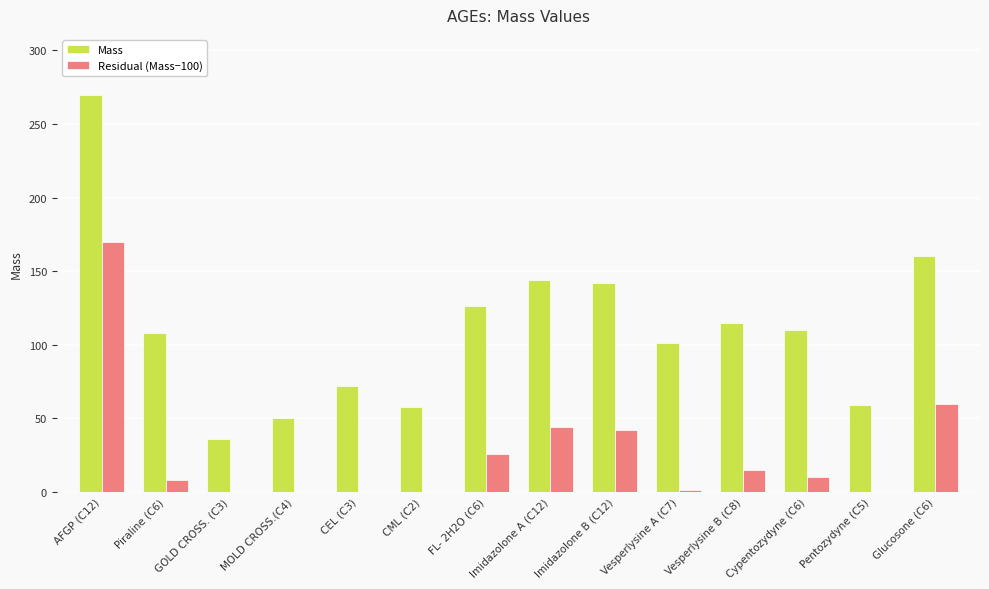

Which series has the widest spread of values?

Mass